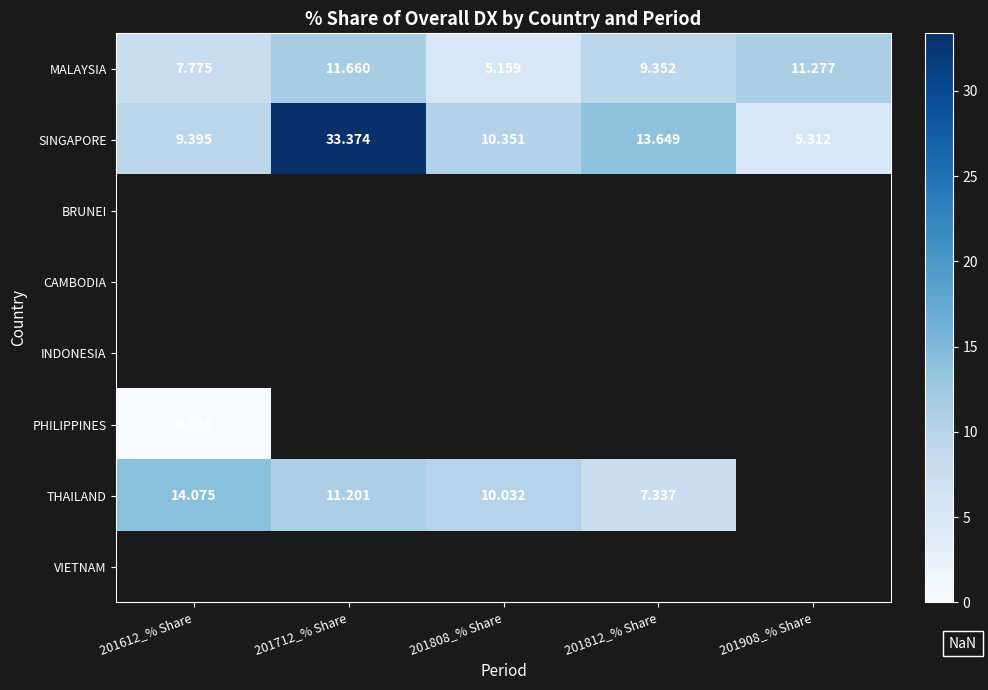

What is the maximum value shown in the chart?

33.4